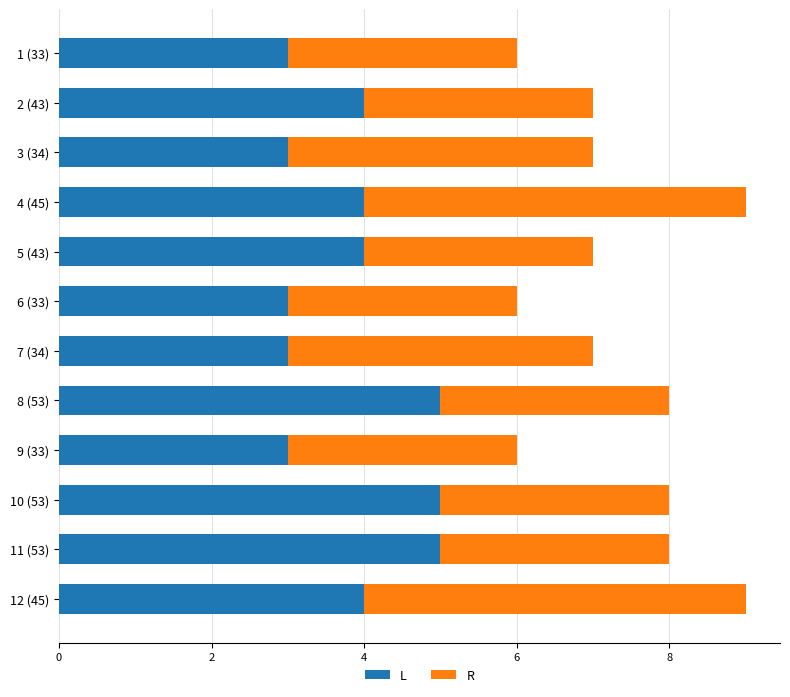

What is the total value across all series at 1 (33)?

6